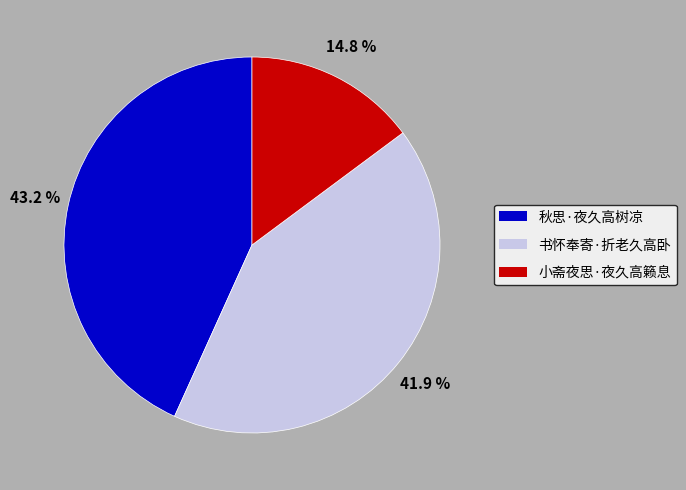

How many slices are in this pie chart?

3